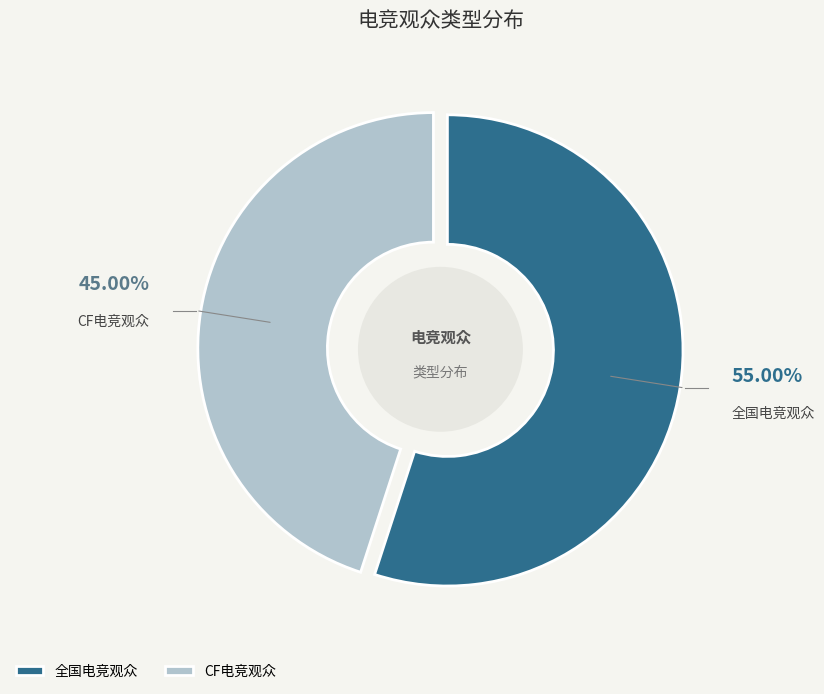

To the nearest percent, what percentage of the pie is CF电竞观众?

45%